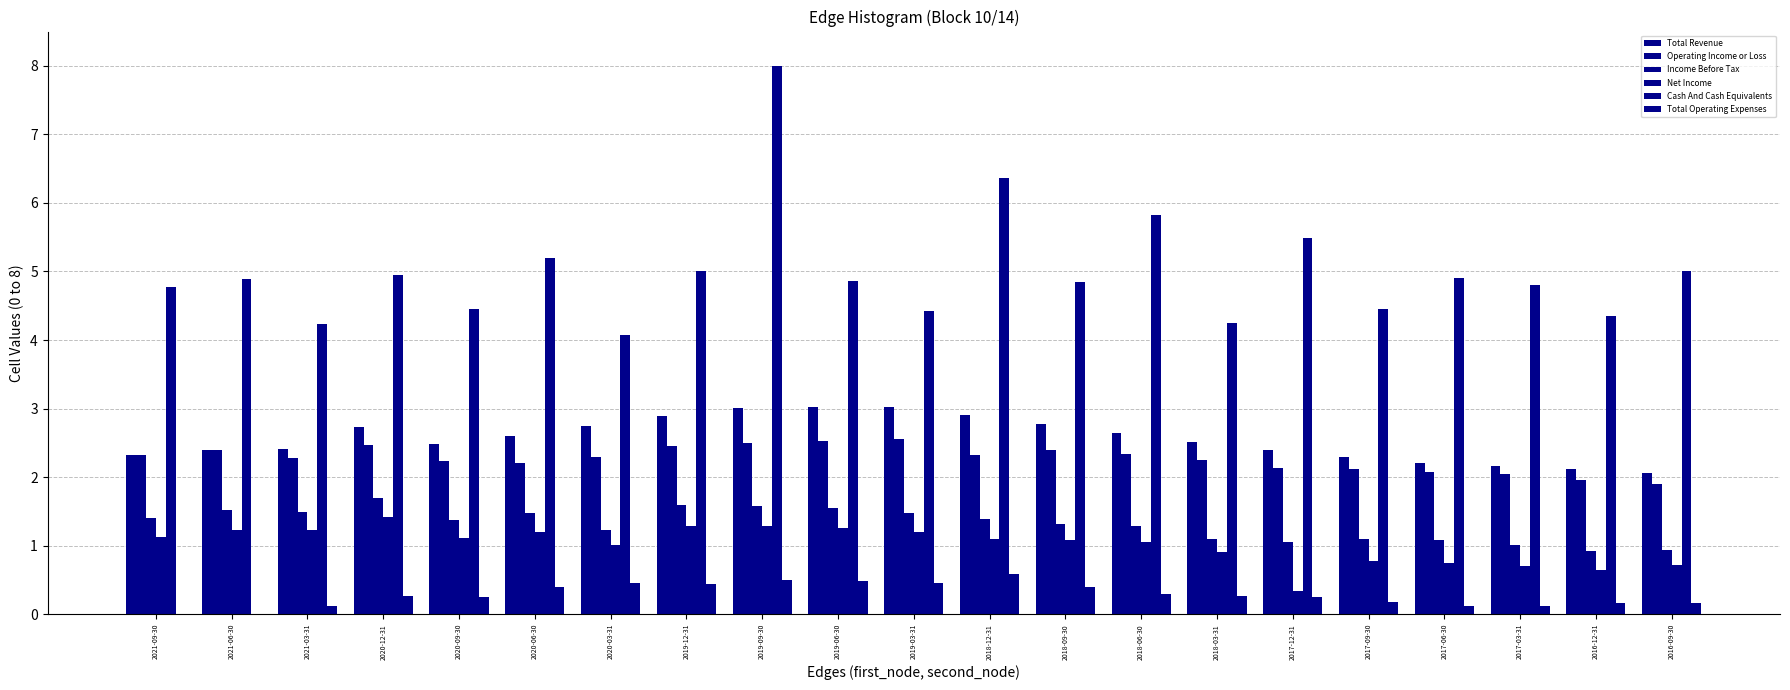

Count the number of data series in this chart.

6